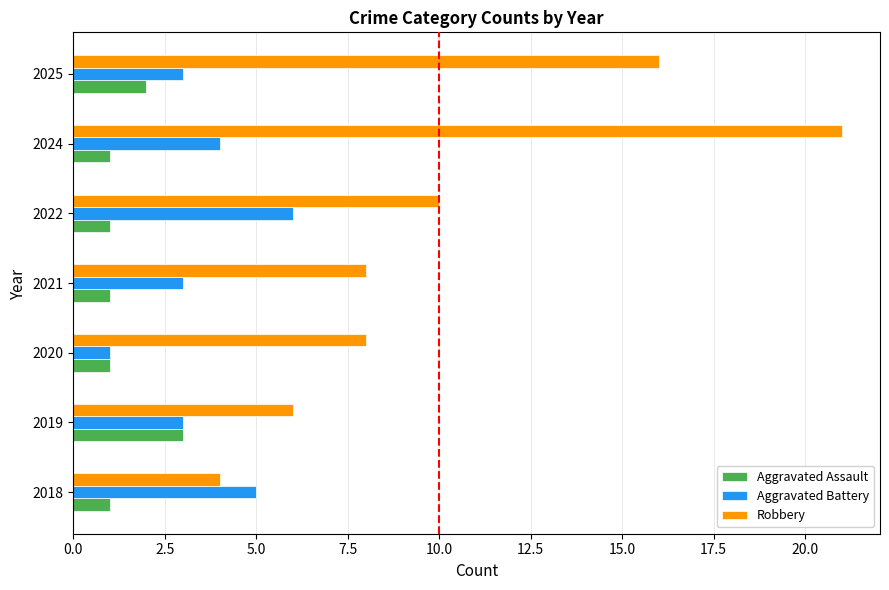

What are all the series names shown in the legend?

Aggravated Assault, Aggravated Battery, Robbery